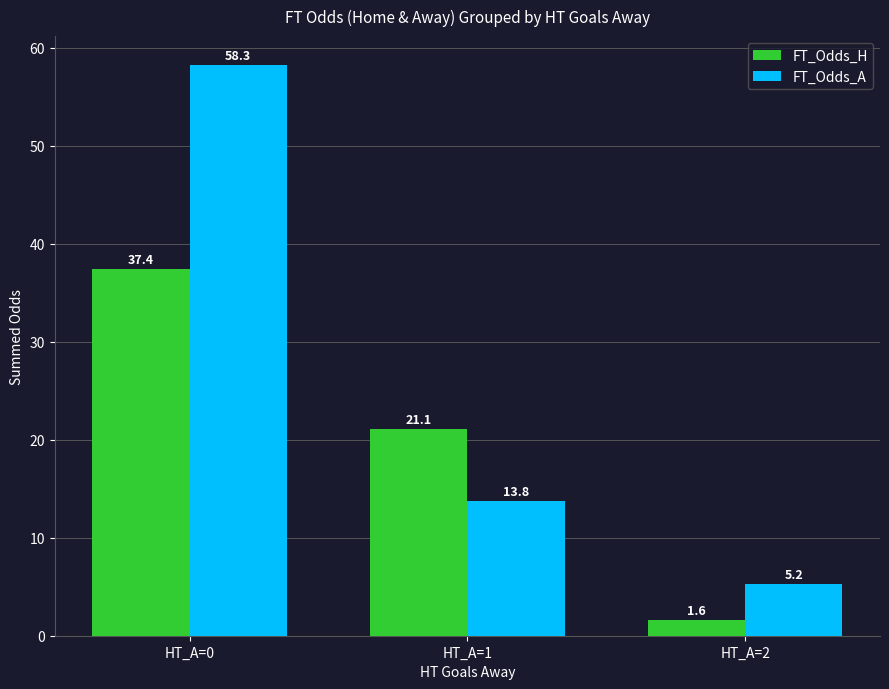

Is the value of FT_Odds_A at HT_A=0 greater than the value of FT_Odds_H at HT_A=0?

Yes